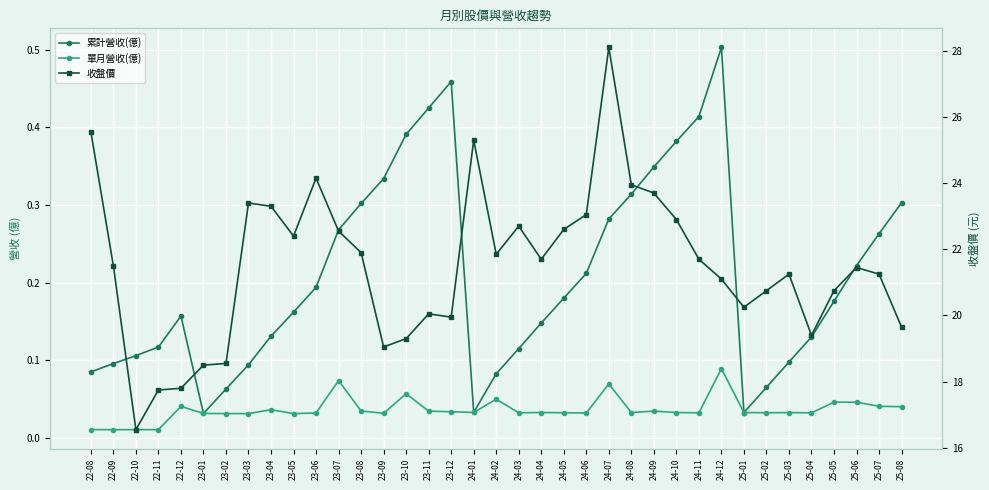

Which series has the largest range (max minus min)?

收盤價